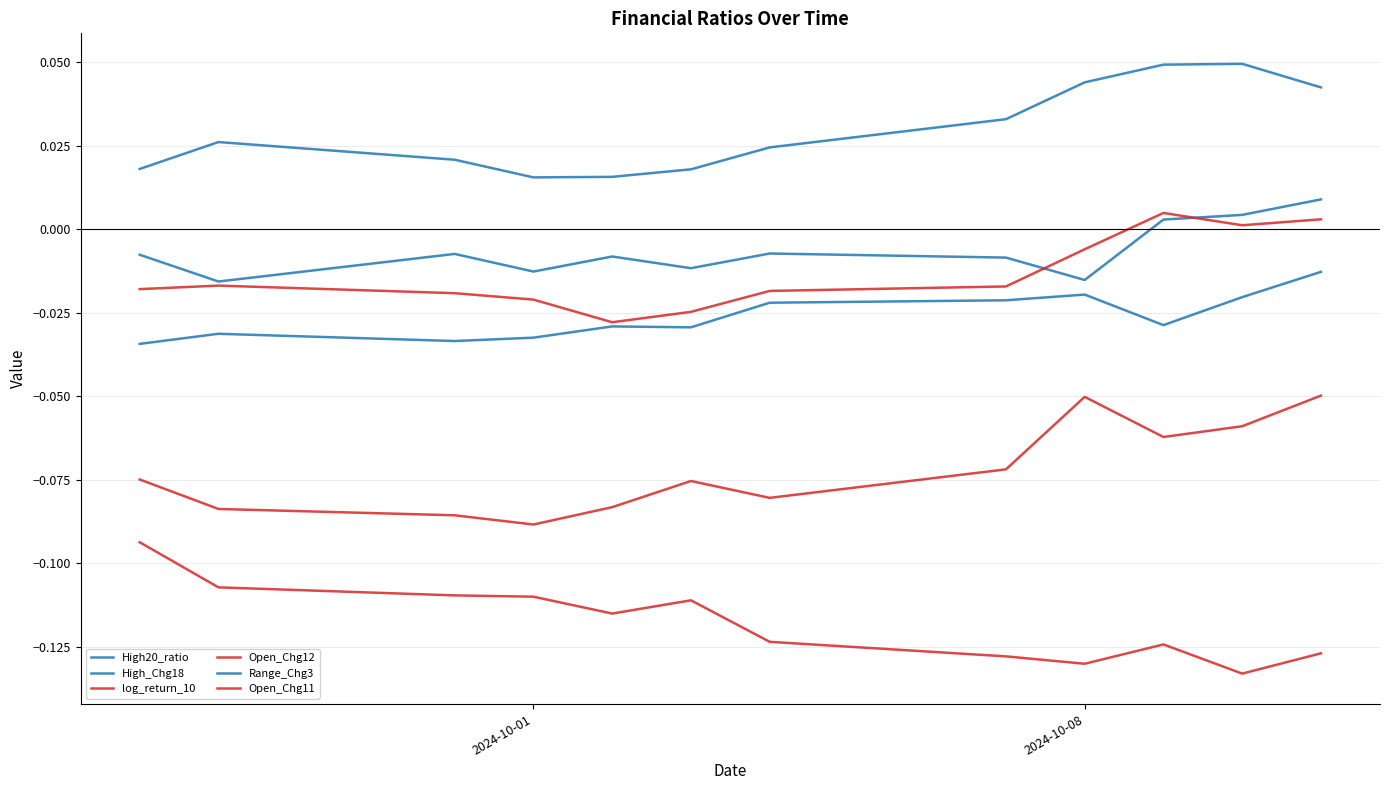

True or false: log_return_10 and High20_ratio cross at least once.

False